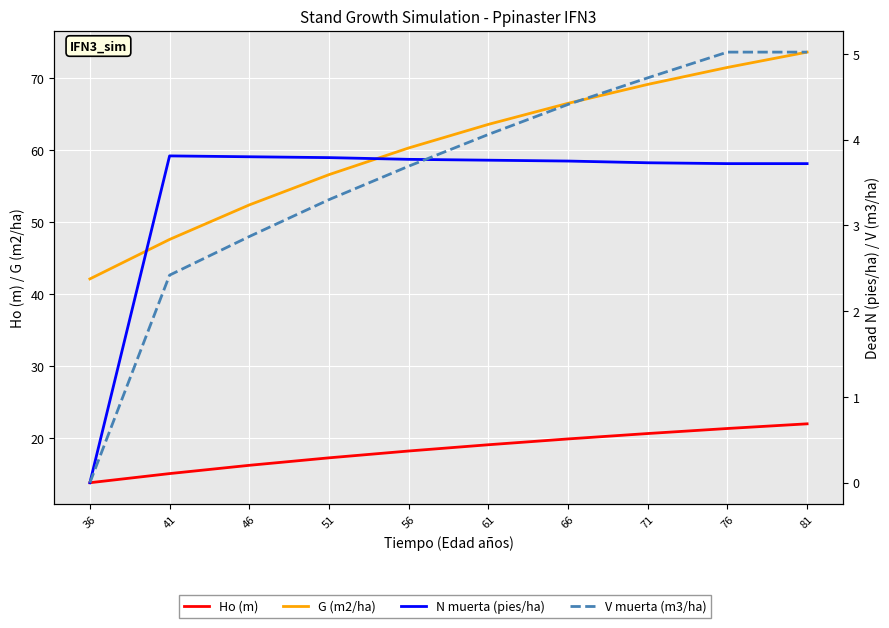

At which label does G (m2/ha) first exceed 63?

61